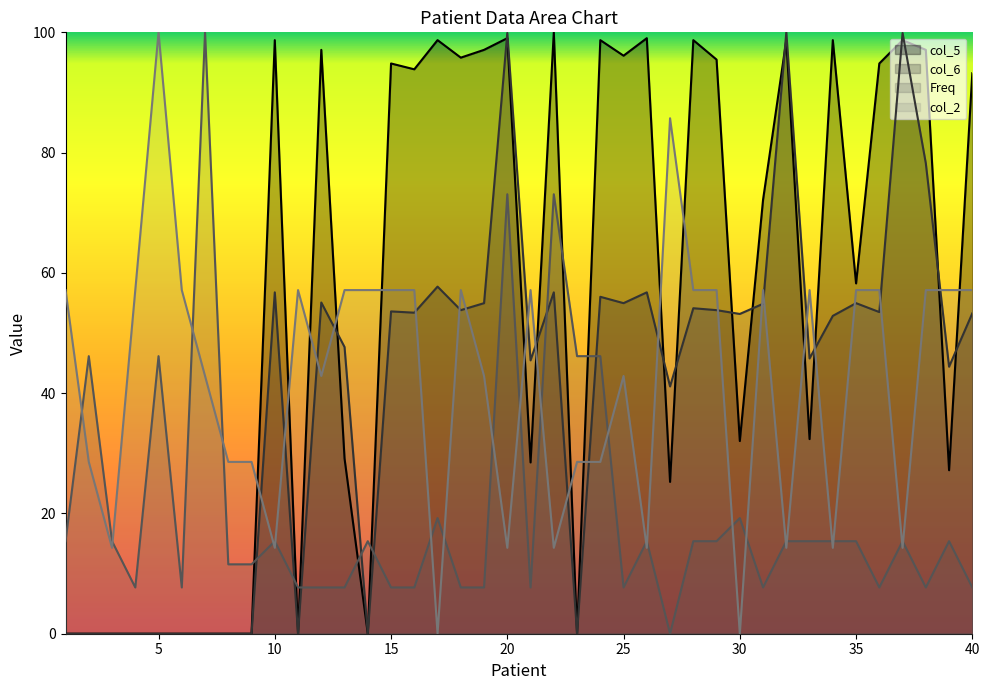

What is the sum of the col_5 values at 4 and 31?

72.2